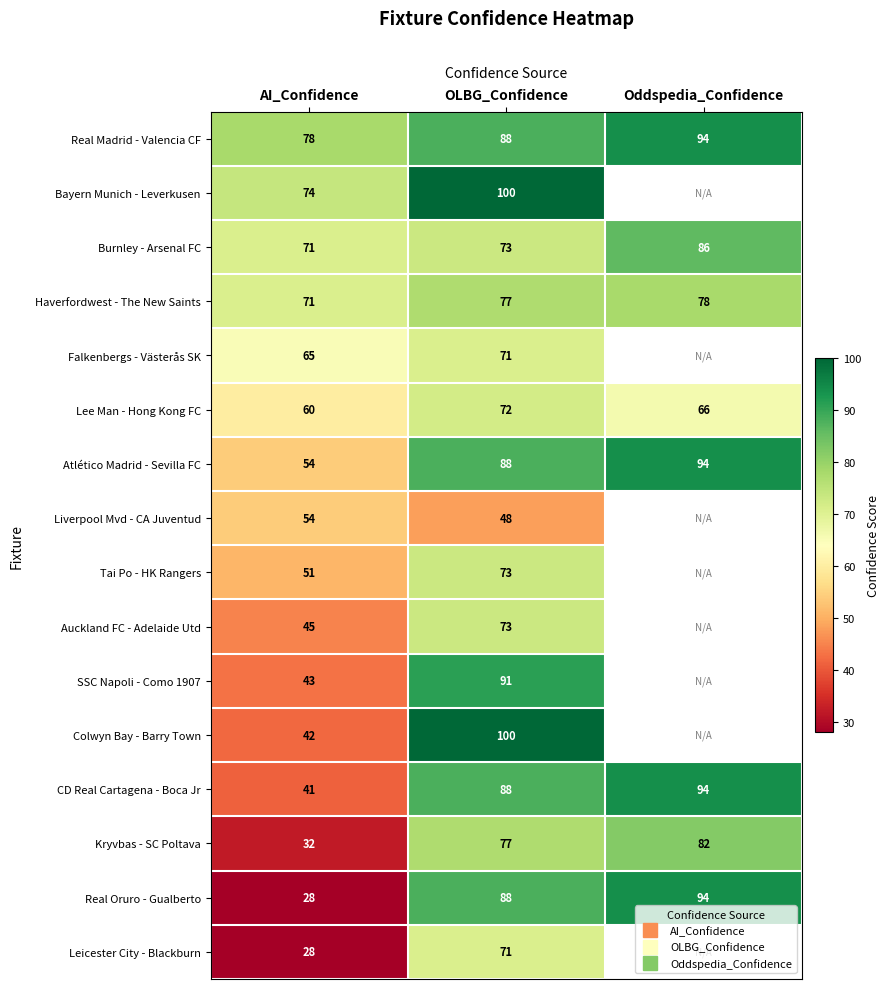

What is the difference between the Colwyn Bay - Barry Town values at AI_Confidence and OLBG_Confidence?

58.0